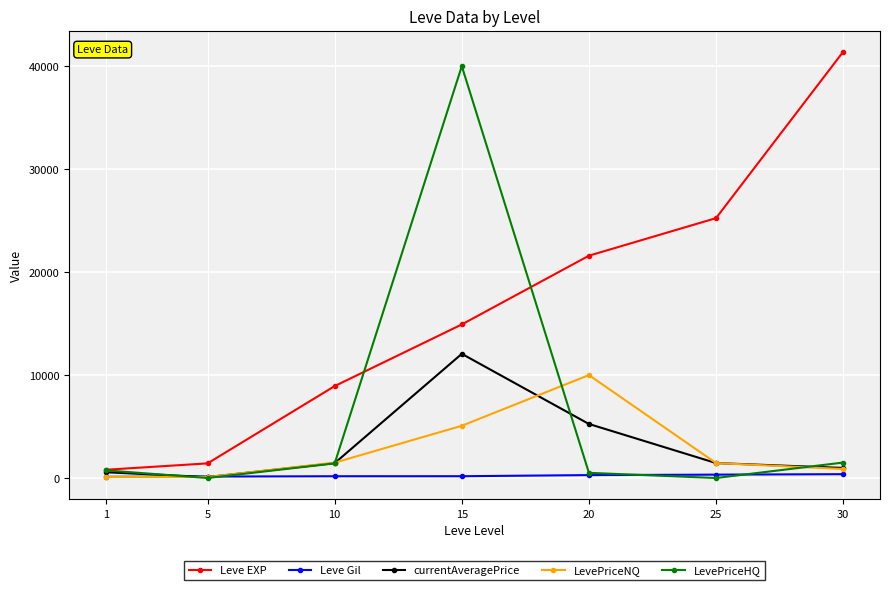

Which series changed the most between 10 and 15?

LevePriceHQ